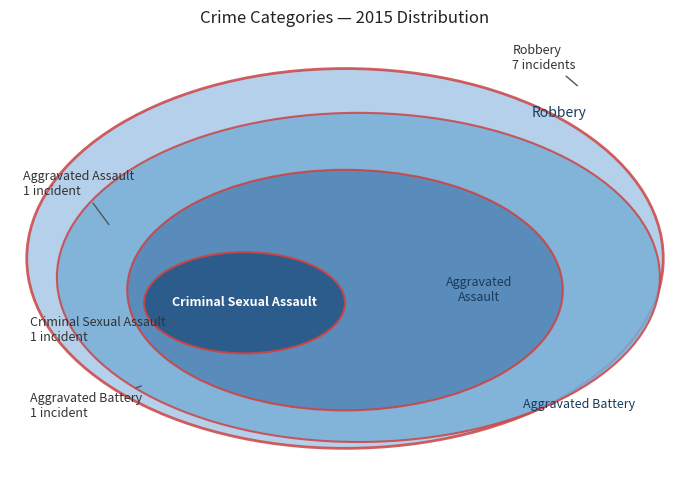

Which category has the biggest portion of the pie?

Robbery